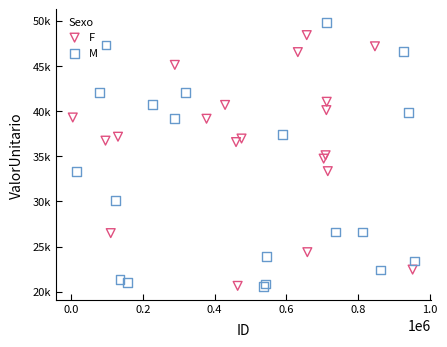

What are all the series names shown in the legend?

F, M